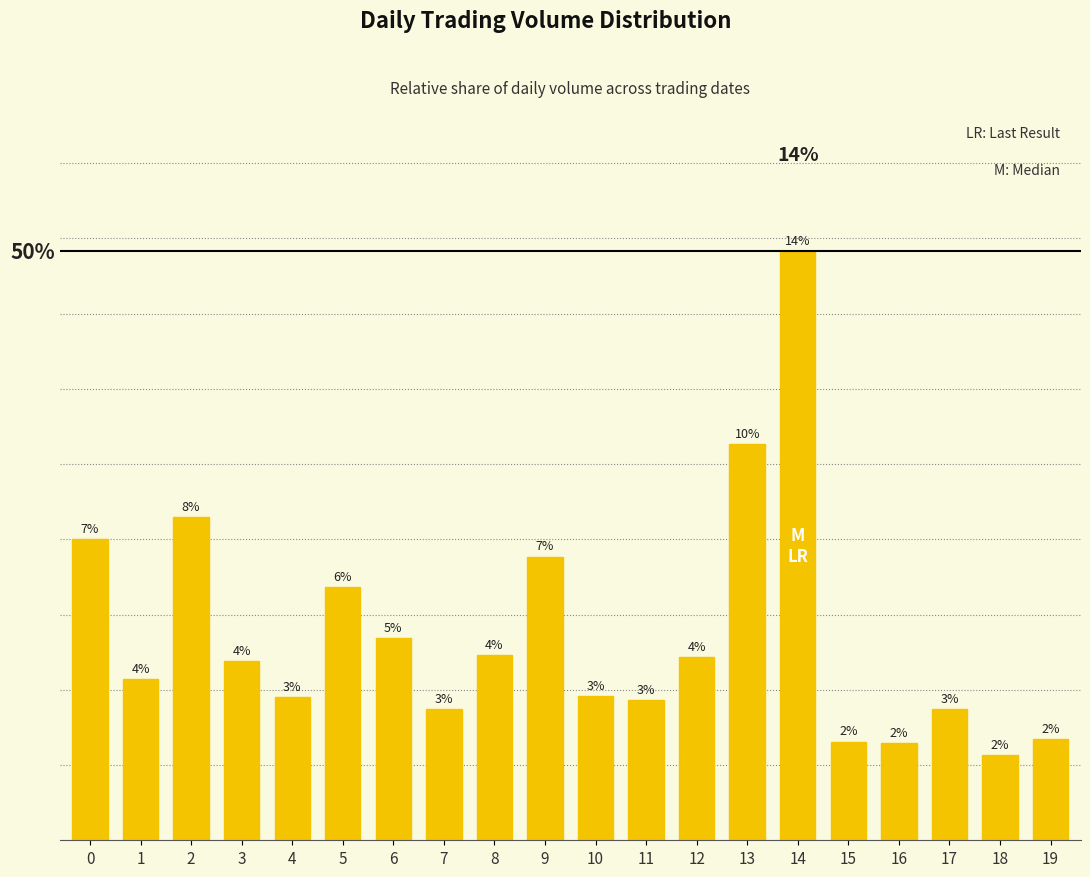

What is the average value?

0.1